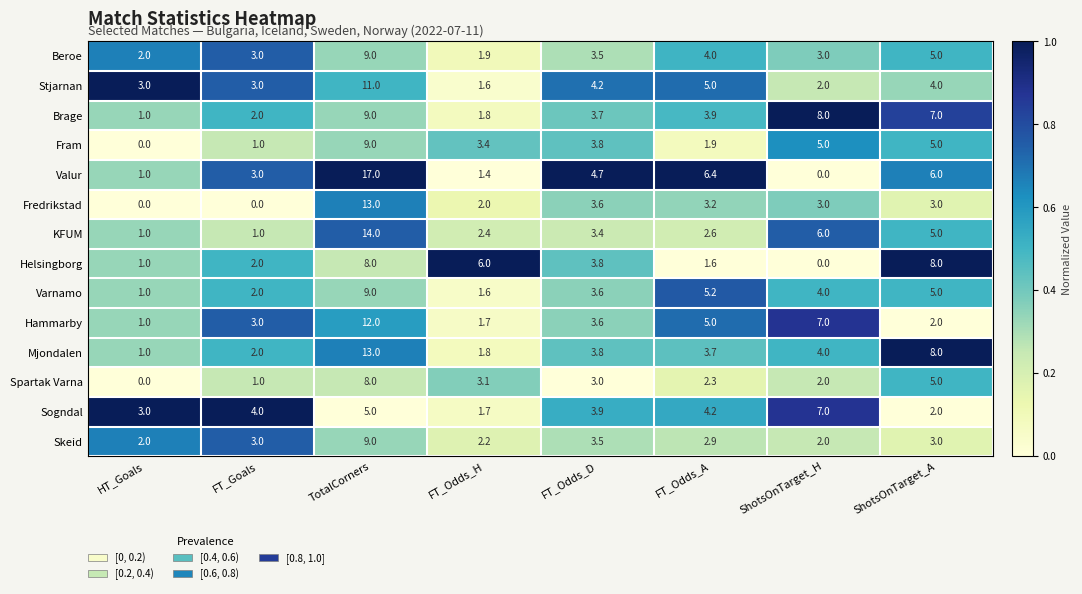

At which label does Valur first exceed 4?

TotalCorners